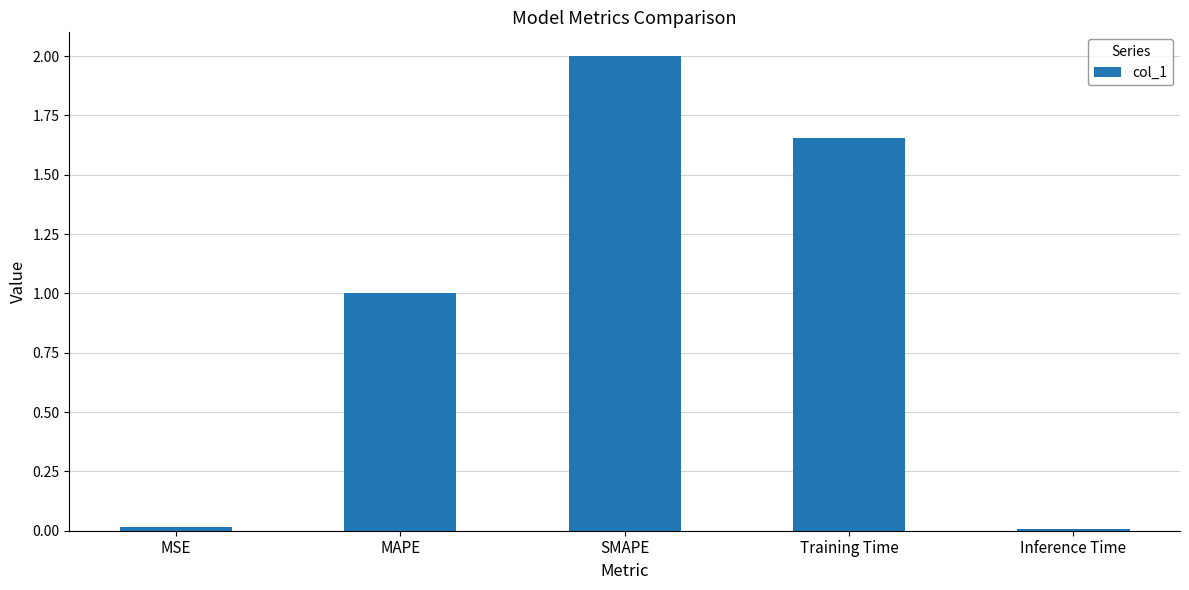

The value at Inference Time is 0.0. True or false?

True